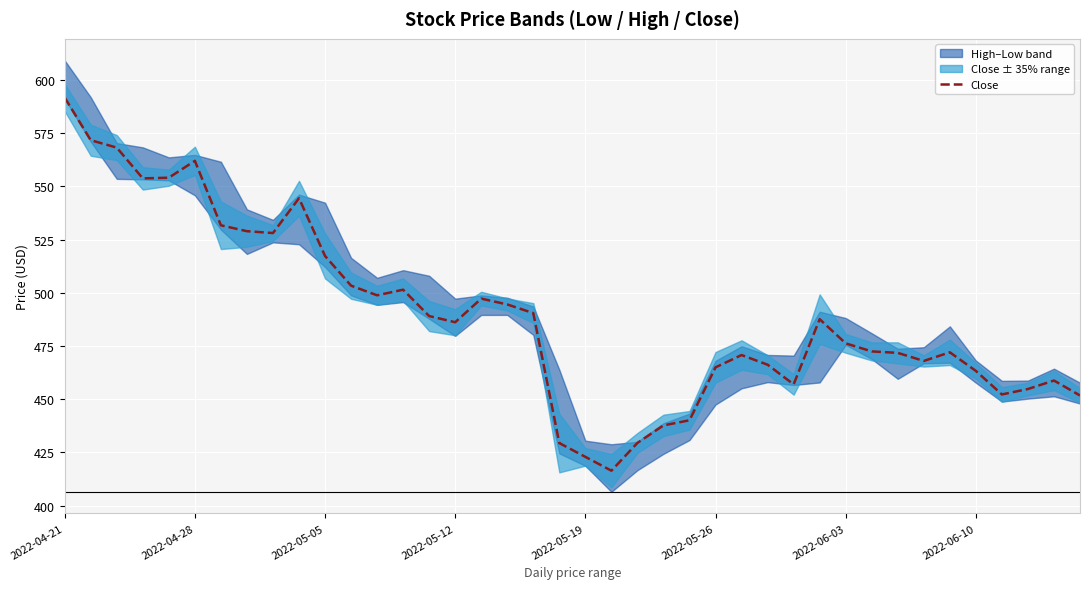

Which category has the highest value across all series?

2022-04-21